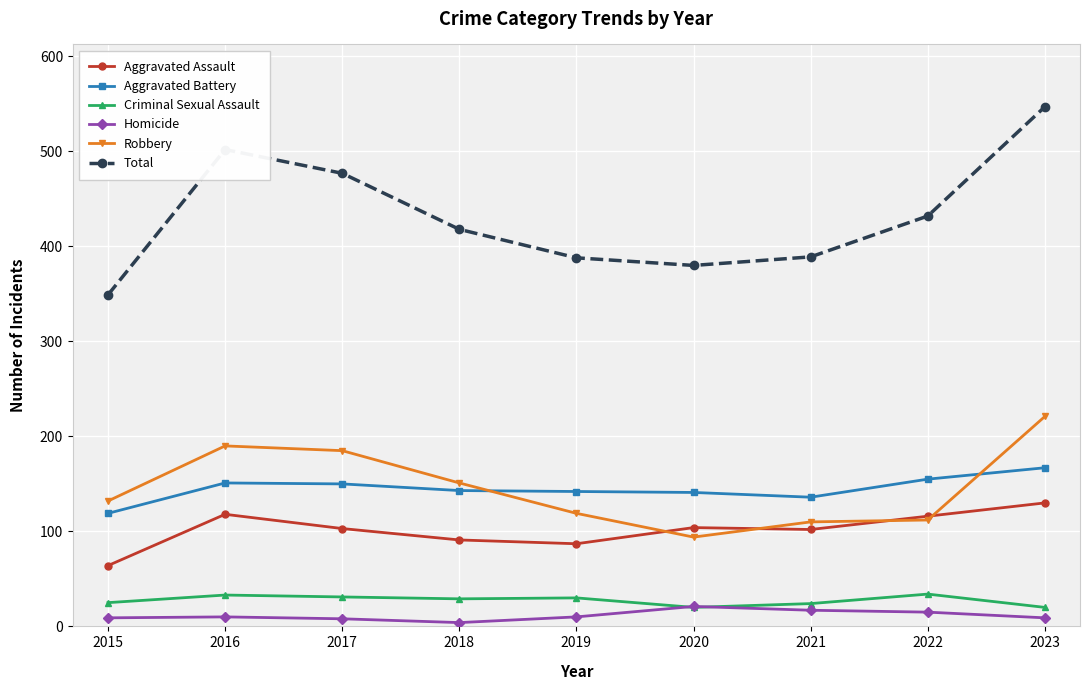

At which category does Aggravated Assault reach its first local peak?

2016